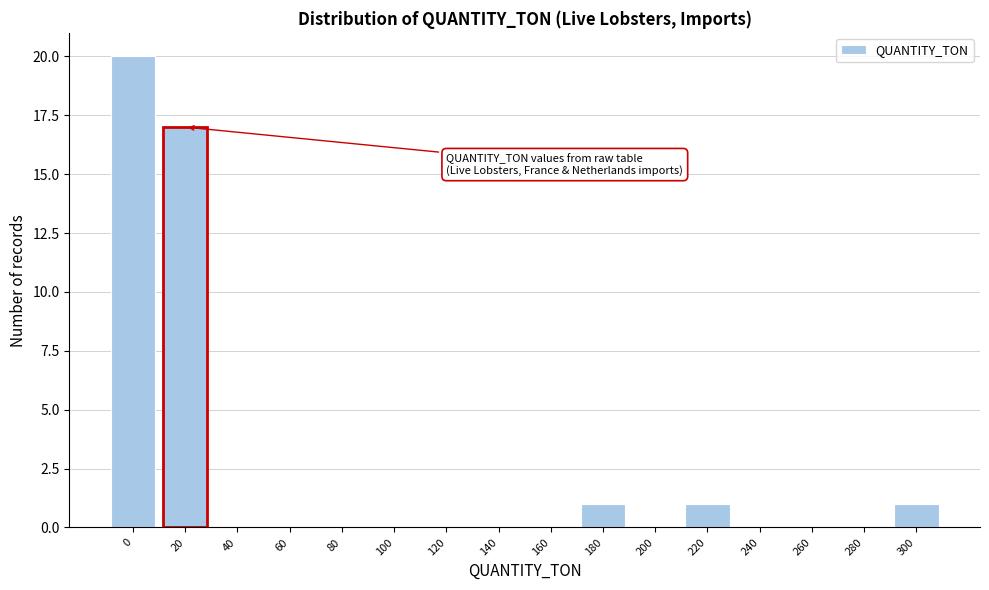

Reading left to right, what are all the values shown in this chart?

0=20	20=17	40=0	60=0	80=0	100=0	120=0	140=0	160=0	180=1	200=0	220=1	240=0	260=0	280=0	300=1